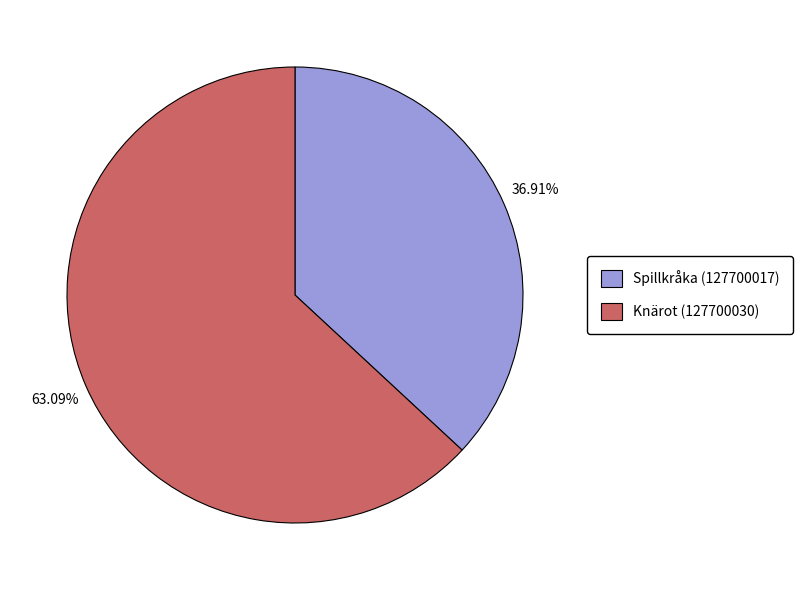

Approximately how many times larger is the value at Knärot (127700030) compared to Spillkråka (127700017)?

1.7